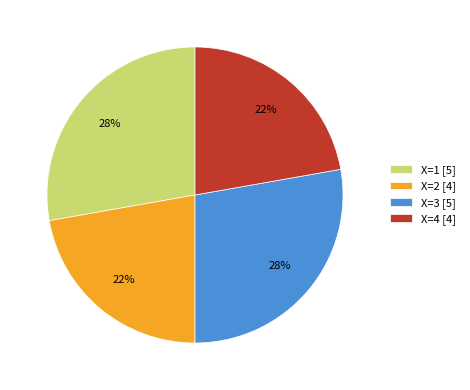

To the nearest percent, what is the difference between the largest and smallest slice percentages?

6%